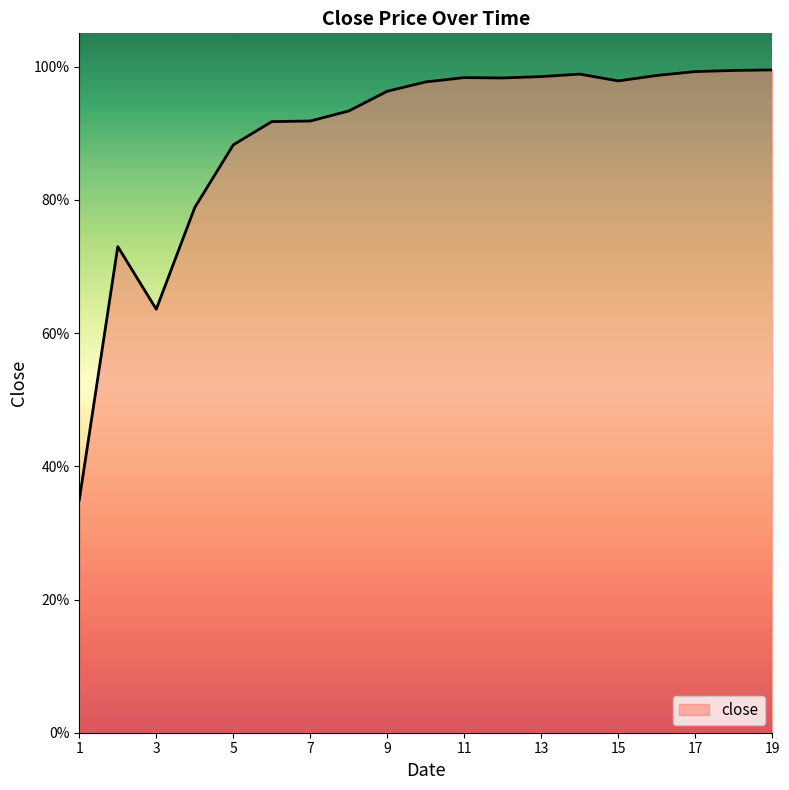

What is the difference between the maximum and minimum values?

0.6